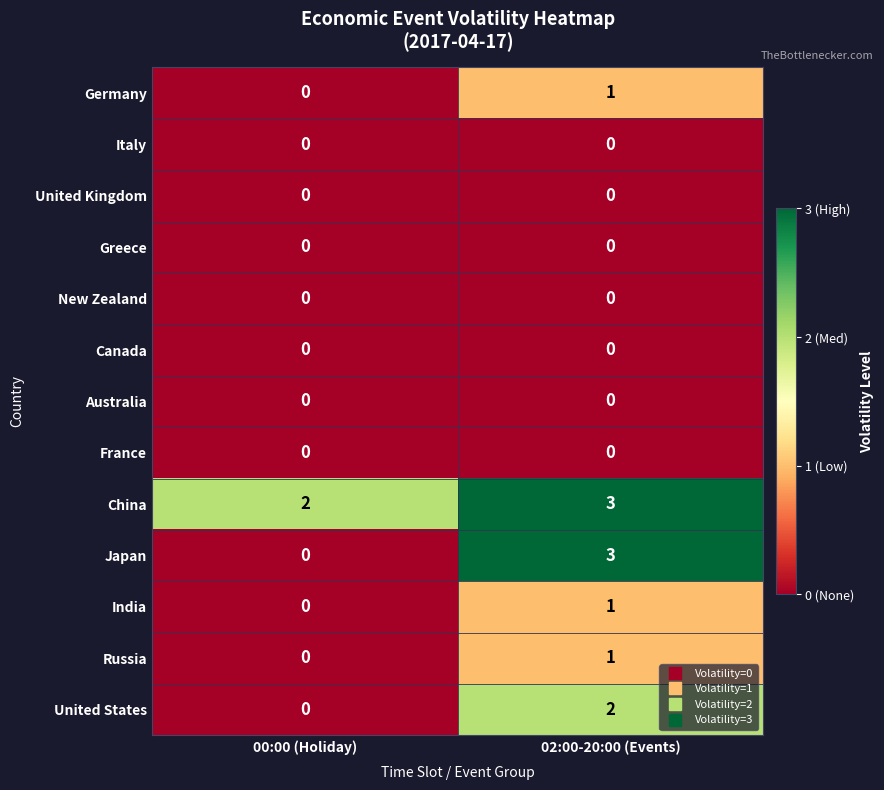

What is the maximum value shown in the chart?

3